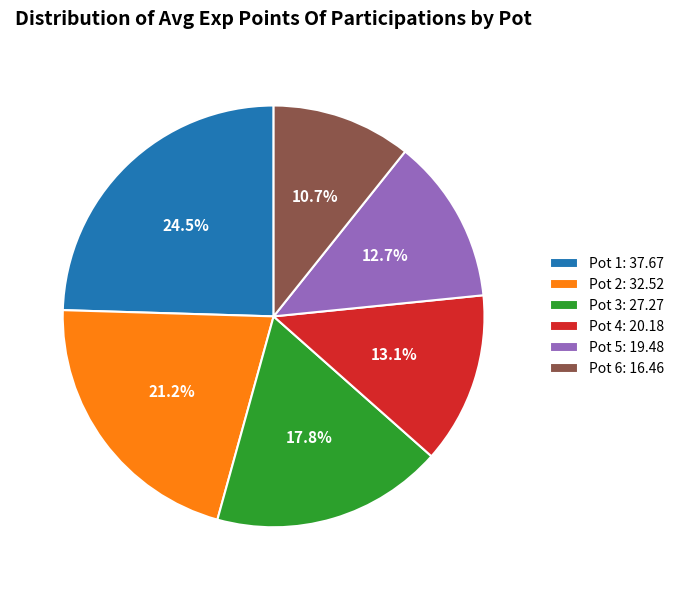

Is it true that Pot 6 is 1% of the pie?

False